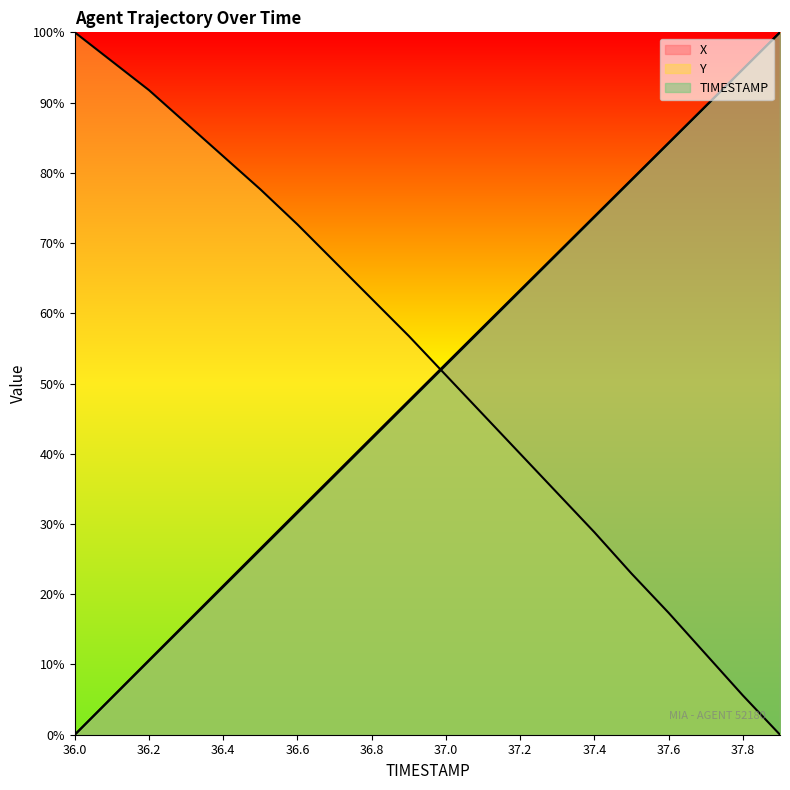

What is the label of the 3rd point from the left?

36.2